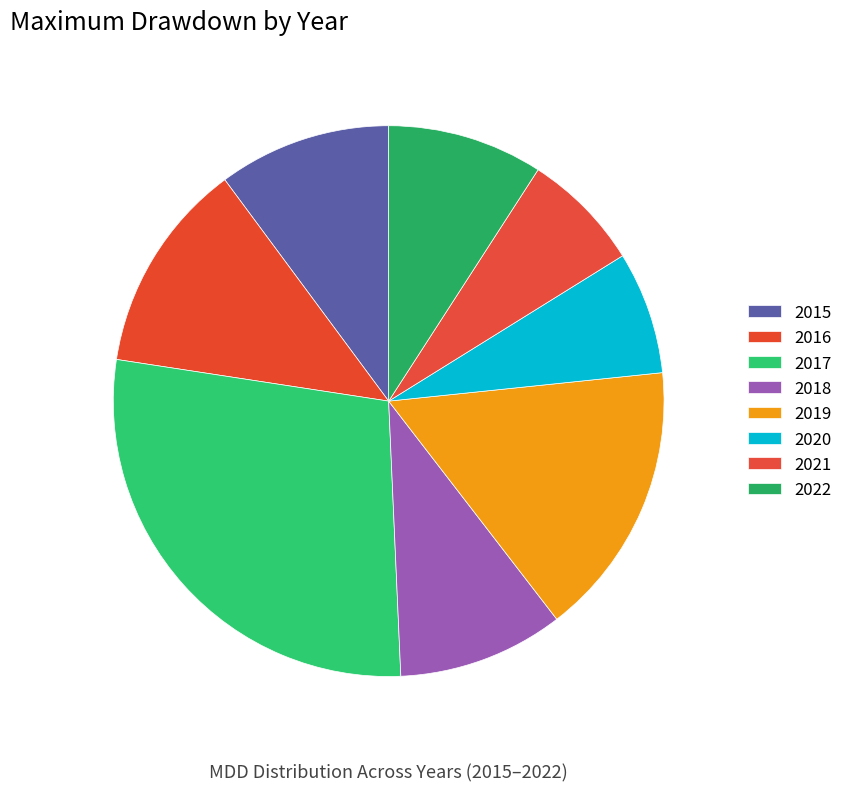

Which category has the smallest portion of the pie?

2021